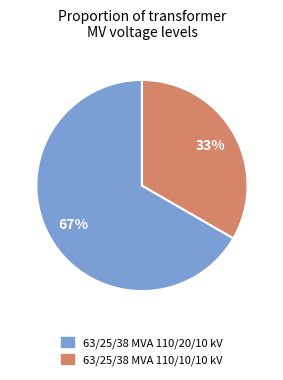

What percentage is the 63/25/38 MVA 110/10/10 kV slice, to the nearest percent?

33%